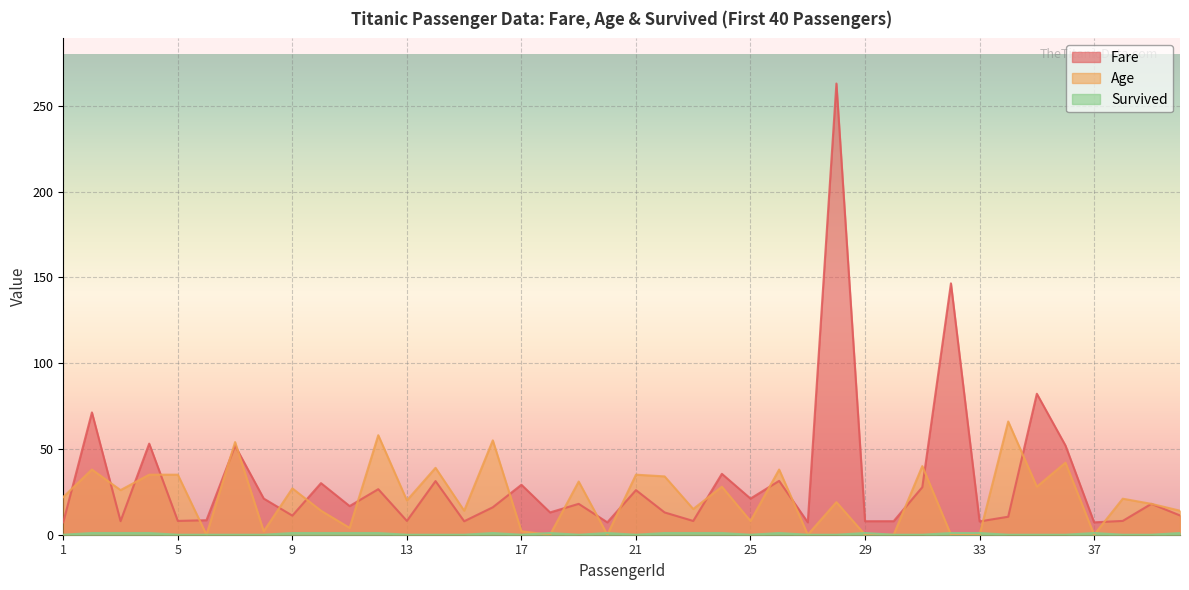

What is the value of the Fare point at the 26th from the left?

31.4